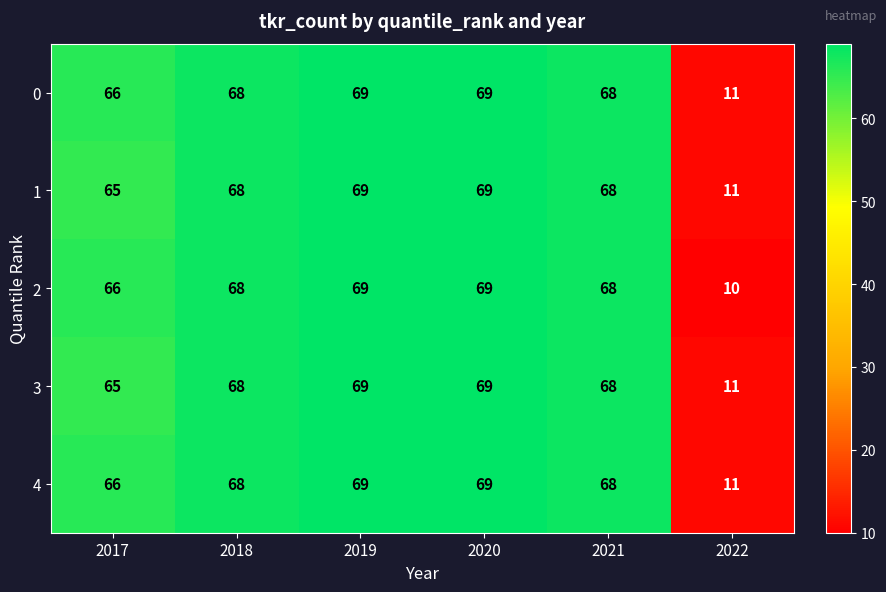

True or false: 4 has a value of 68 at 2018.

True